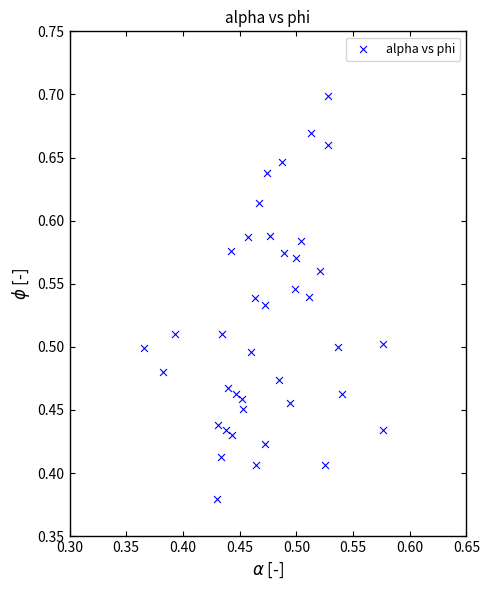

What is the range of Y values (max minus min)?

0.3